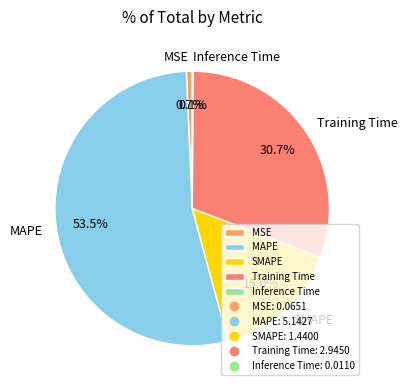

Is there a majority slice in this chart?

Yes